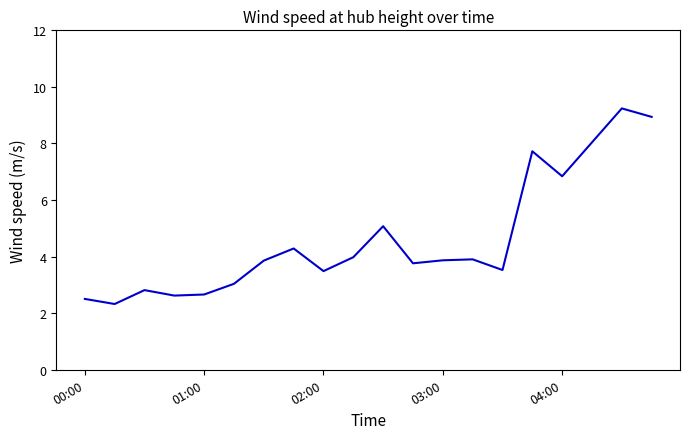

What is the difference between the maximum and minimum values?

6.9